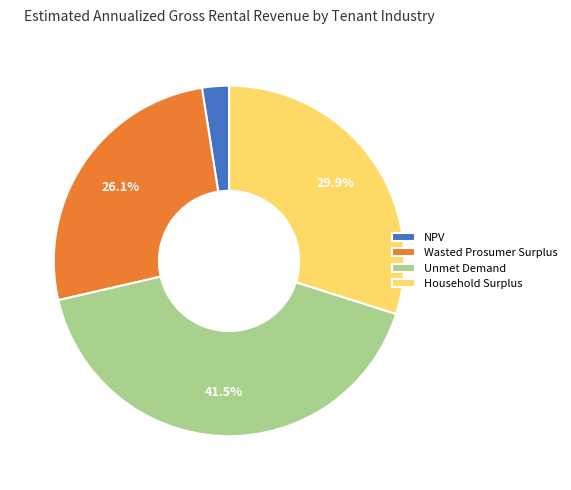

Count the number of slices in the pie.

4